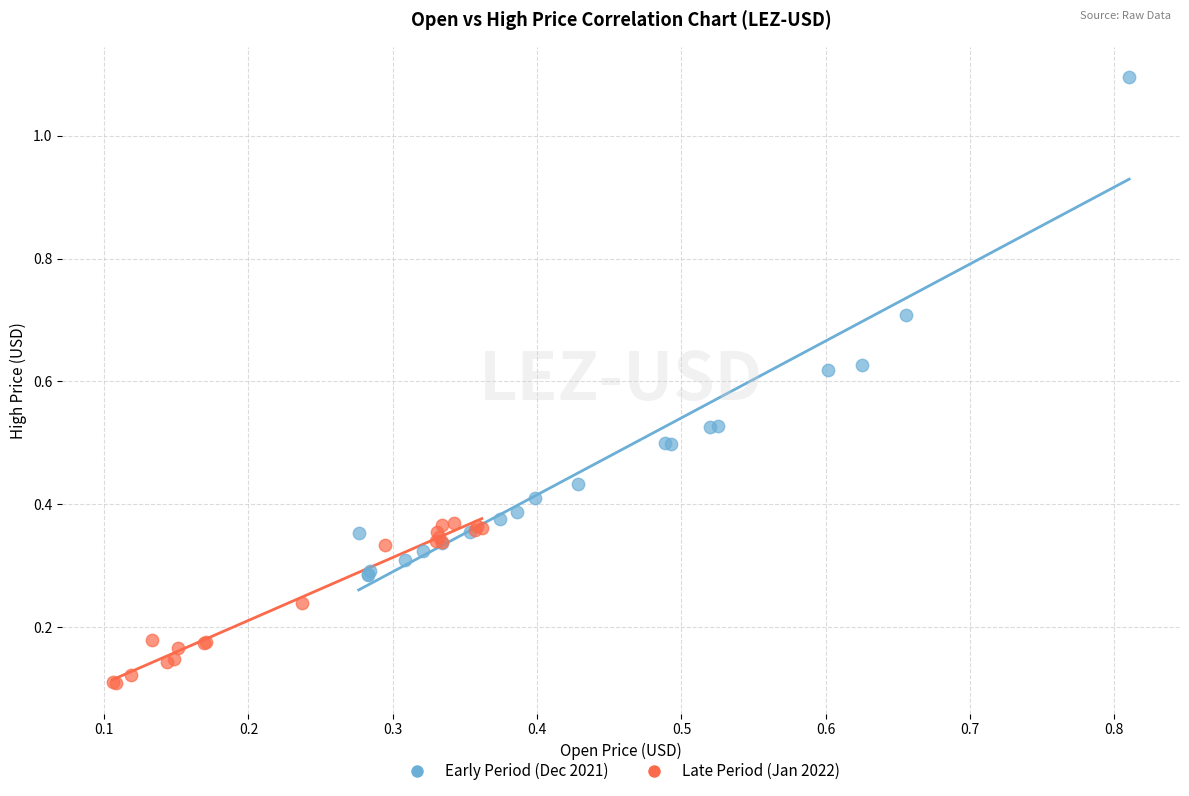

Which series has the widest spread of Y values?

Early Period (Dec 2021)